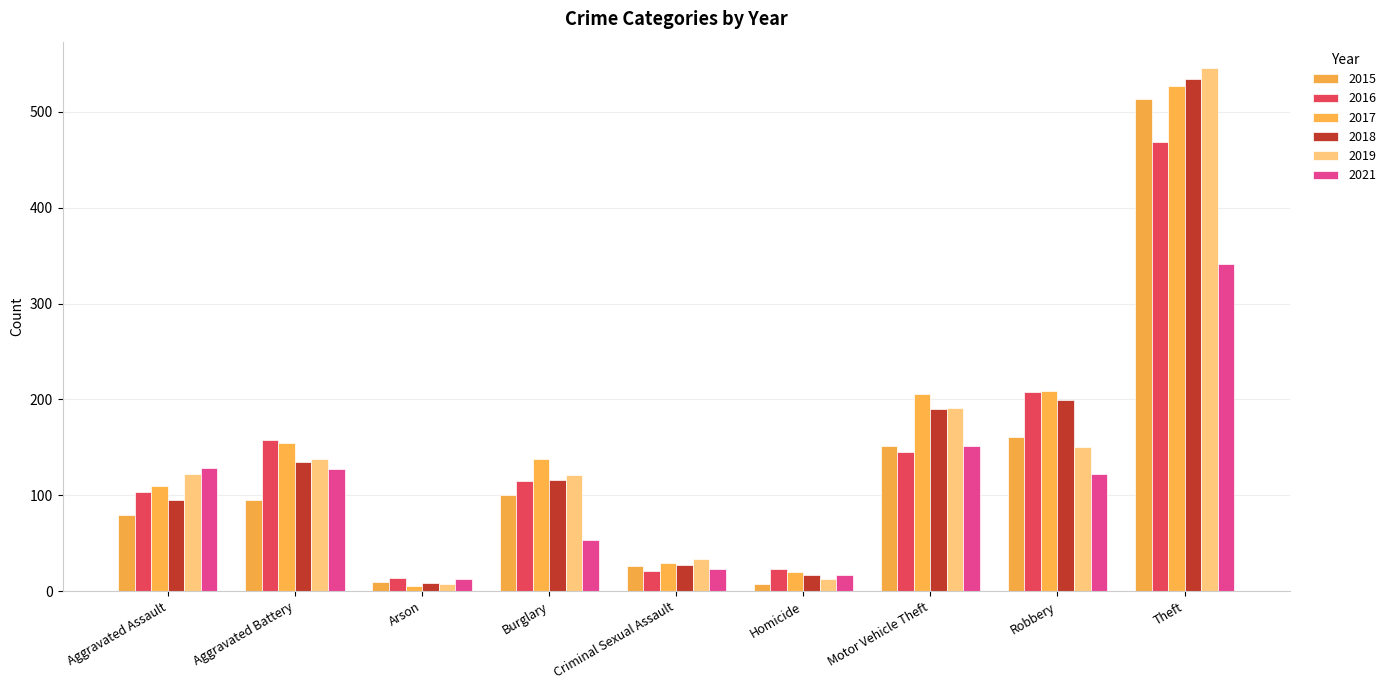

Reading left to right, transcribe all the data shown in this chart.

2015: 79	95	10	100	26	8	152	161	513
2016: 103	158	14	115	21	23	145	208	469
2017: 110	155	5	138	29	20	206	209	527
2018: 95	135	9	116	27	17	190	199	534
2019: 122	138	8	121	34	13	191	150	546
2021: 129	128	13	53	23	17	151	122	341